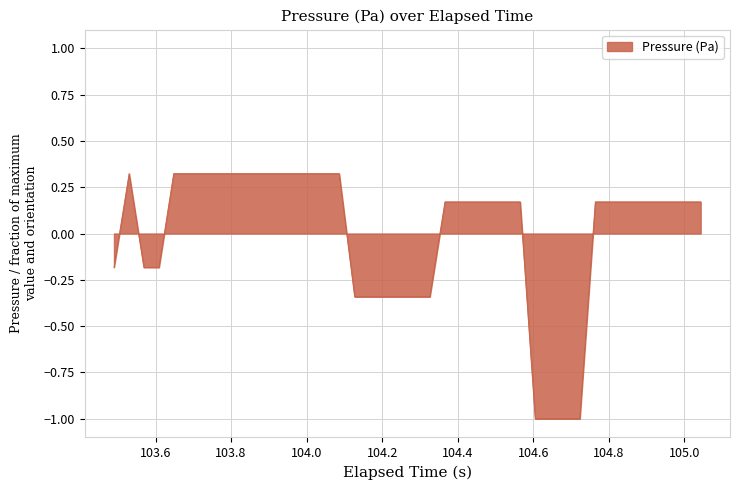

What is the smallest value displayed?

-1.0